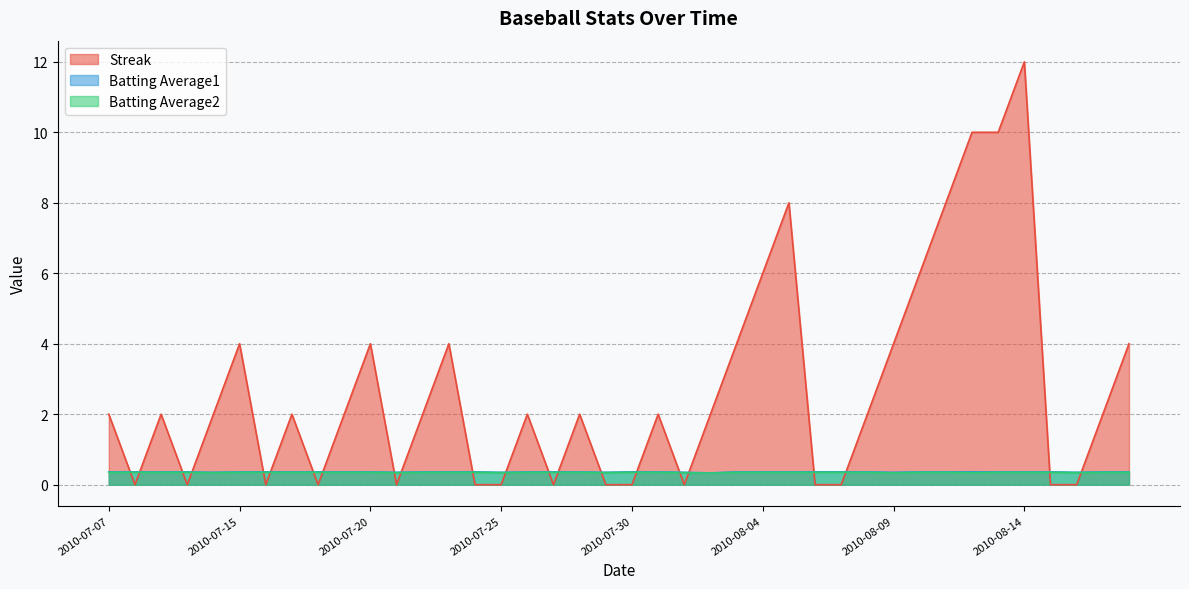

Where is Batting Average2 nearest to the value 0?

2010-08-02